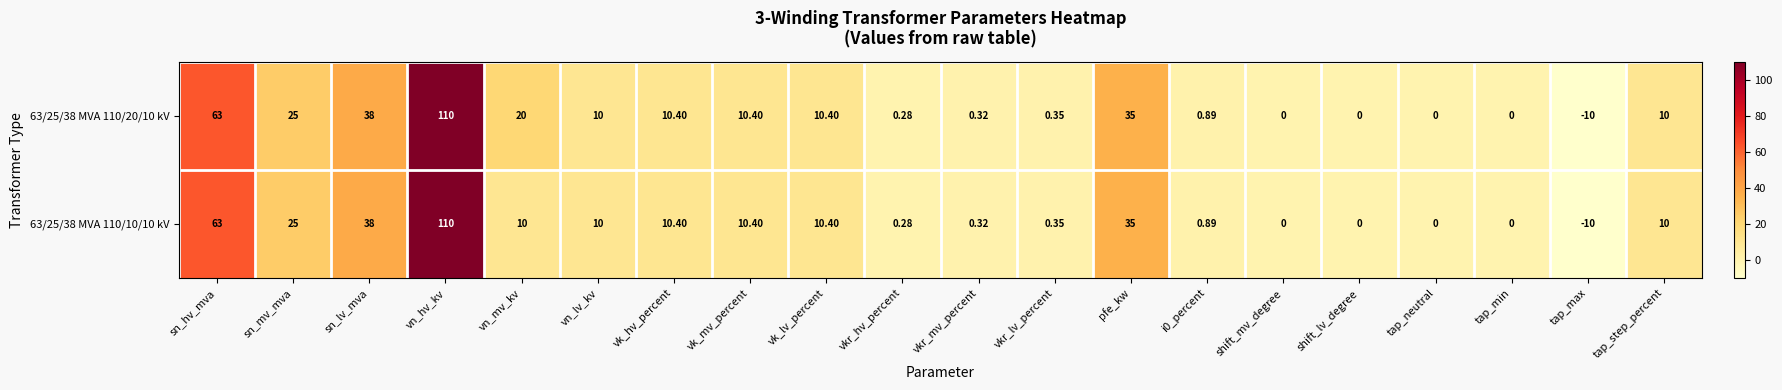

List the series in order of their overall mean, highest first.

63/25/38 MVA 110/20/10 kV, 63/25/38 MVA 110/10/10 kV